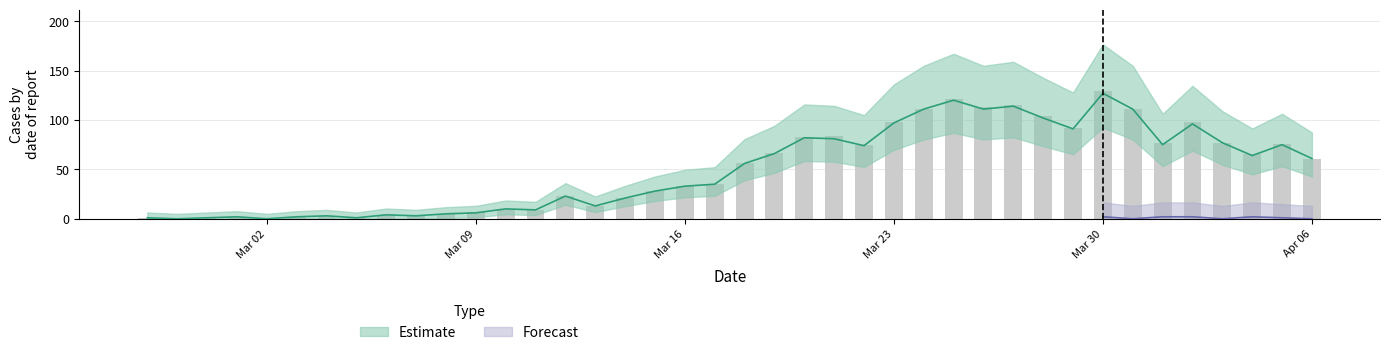

Does the chart contain any negative values?

No